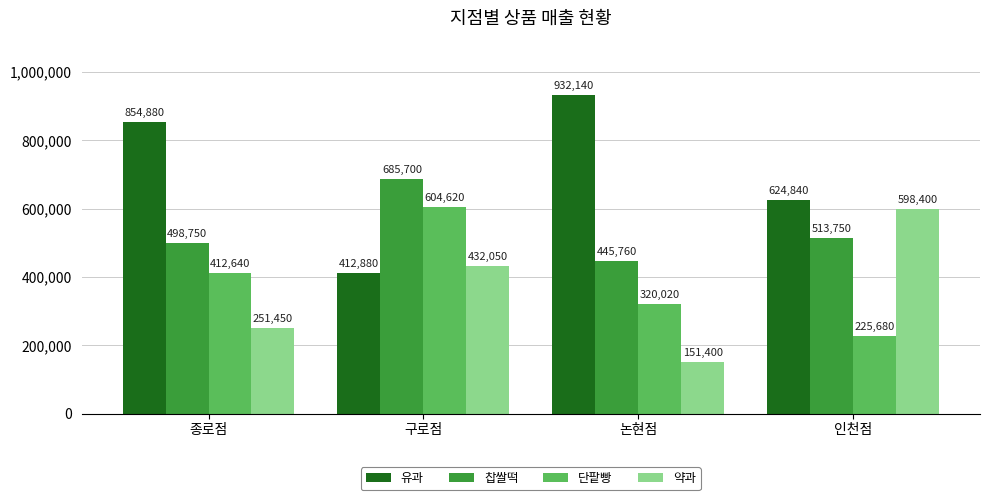

What are all the series names shown in the legend?

유과, 찹쌀떡, 단팥빵, 약과